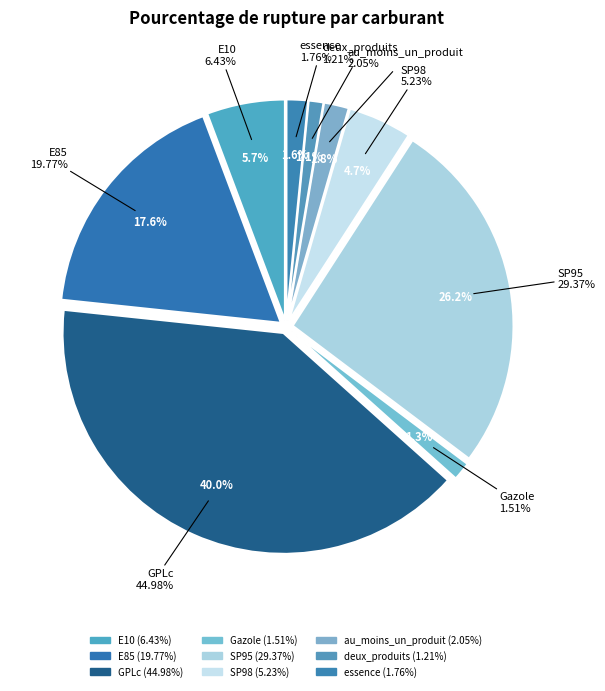

What is the change in value from GPLc to SP98?

-39.8